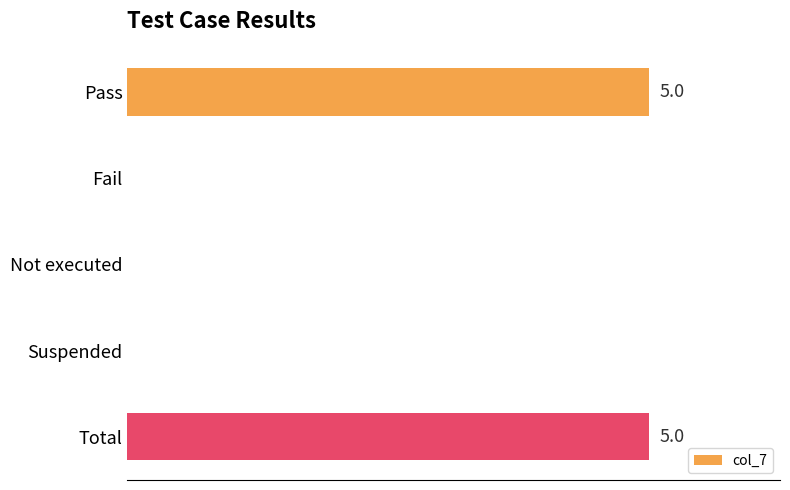

Are the bars horizontal?

Yes